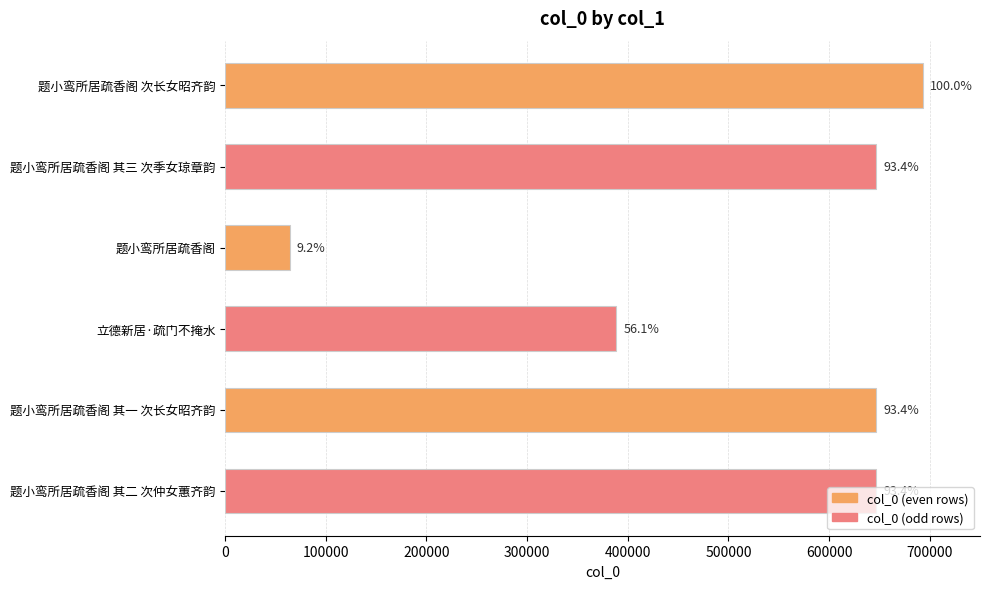

How many bars are there in total?

6